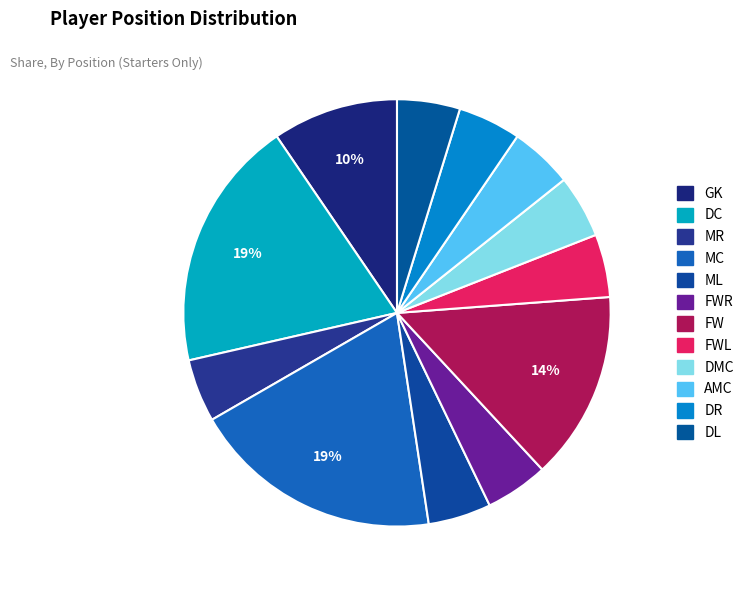

Count the number of slices in the pie.

12